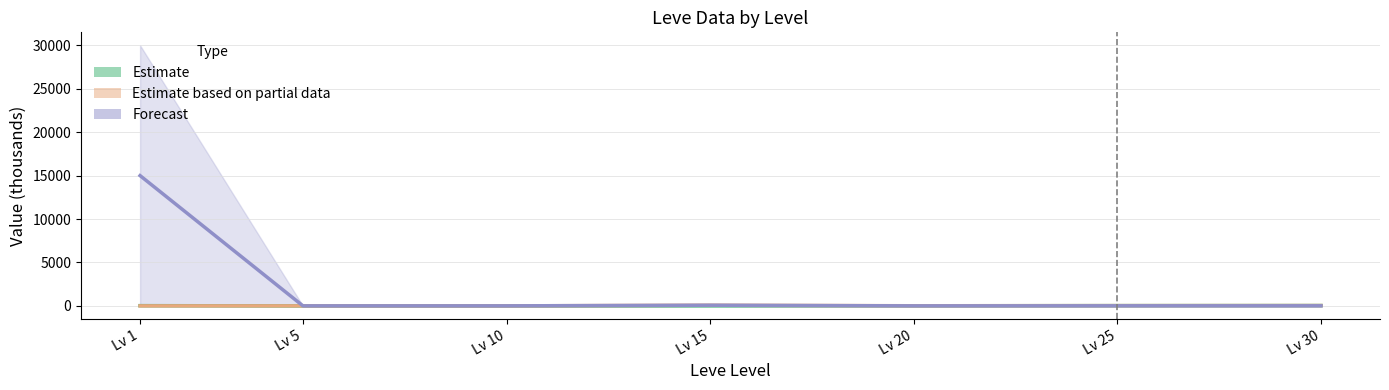

After their last crossing, which series has the higher values: Estimate based on partial data (EXP / PriceNQ) or Forecast (PriceNQ / PriceHQ)?

Estimate based on partial data (EXP / PriceNQ)